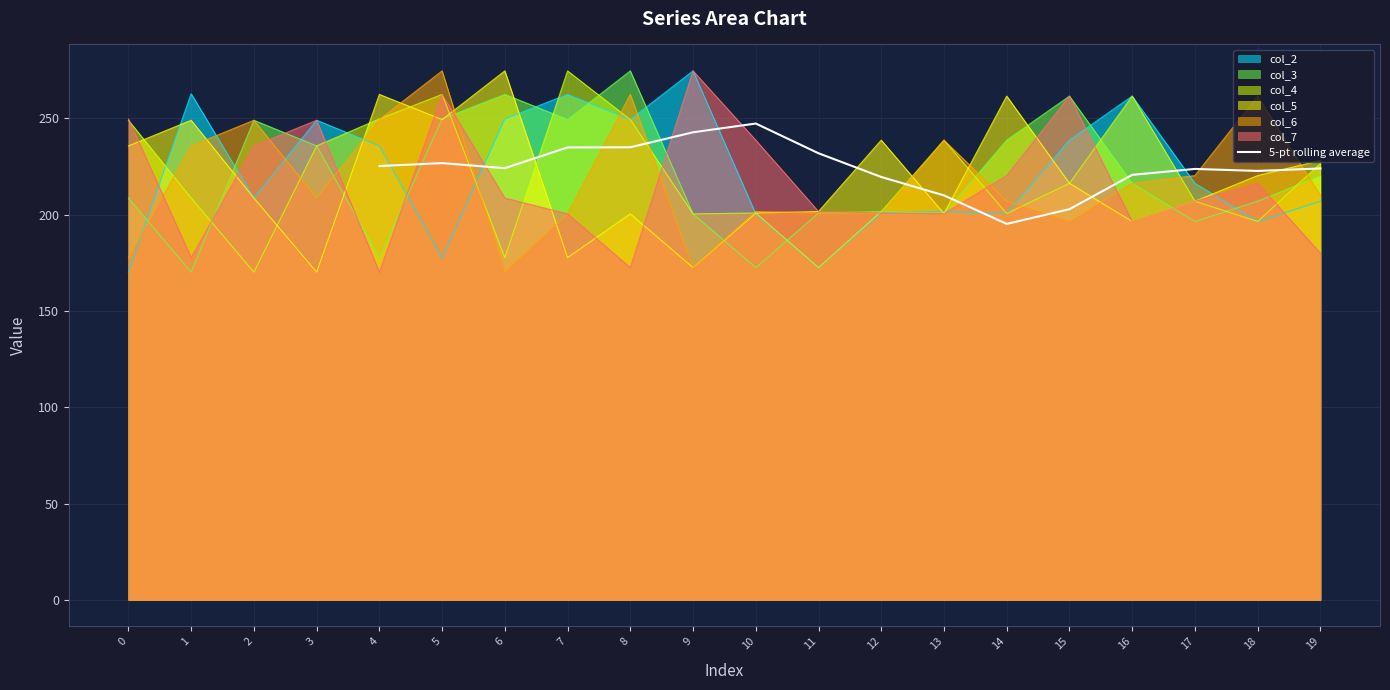

The 5-pt rolling average series shows 231.9 at 11. True or false?

True